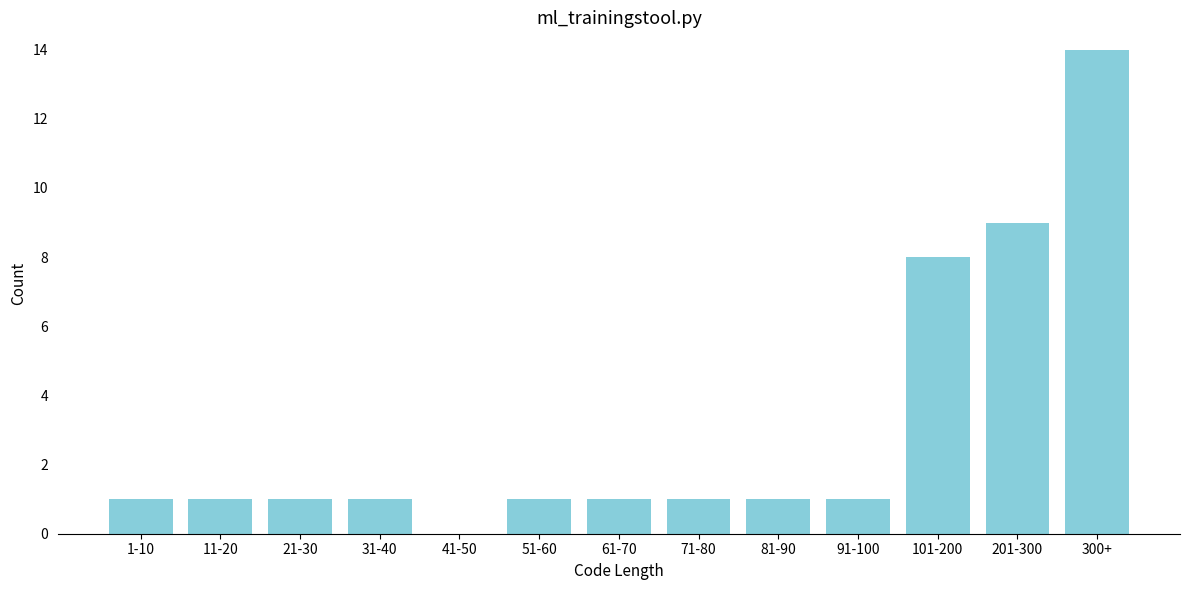

Reading left to right, extract all data points from this chart.

1-10=1	11-20=1	21-30=1	31-40=1	41-50=0	51-60=1	61-70=1	71-80=1	81-90=1	91-100=1	101-200=8	201-300=9	300+=14